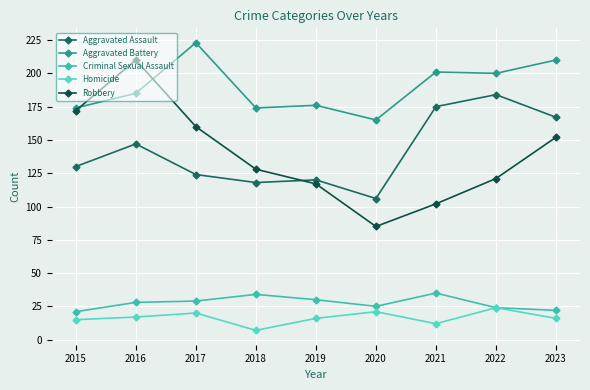

How many lines are shown in the chart?

5